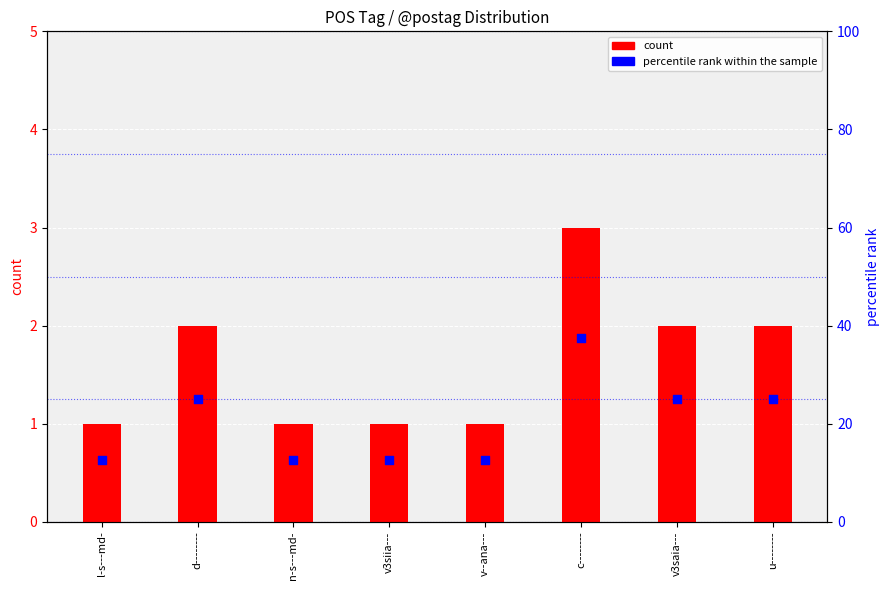

Which series reaches the minimum Y coordinate?

count